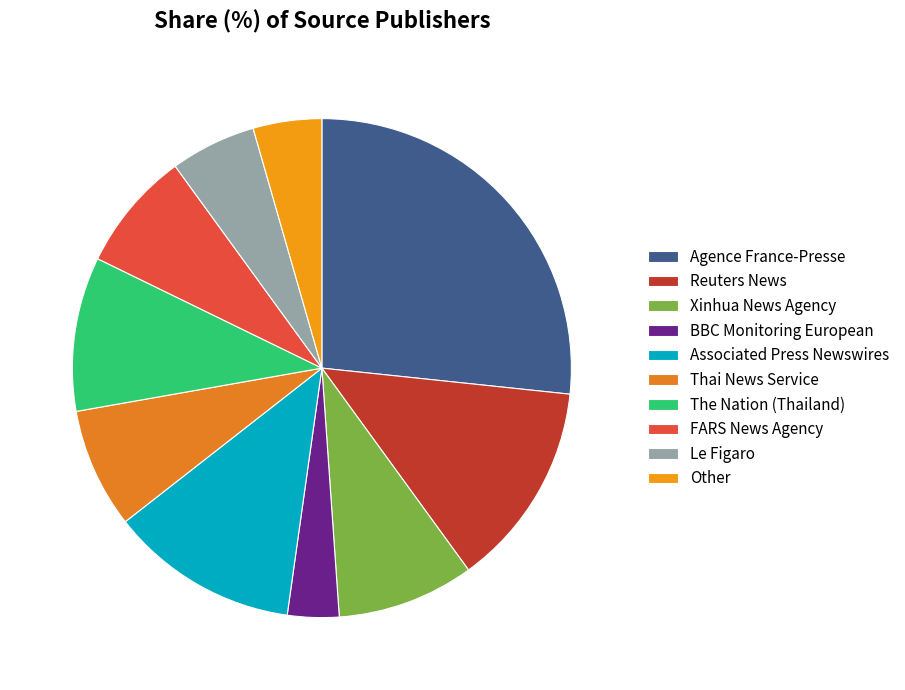

What is the ratio of the value at Associated Press Newswires to the value at Xinhua News Agency?

1.4